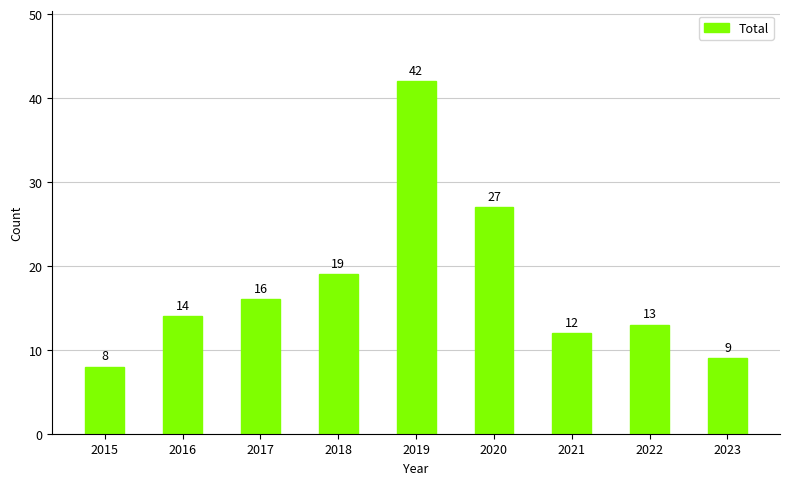

What is the value of the 9th bar from the left?

9